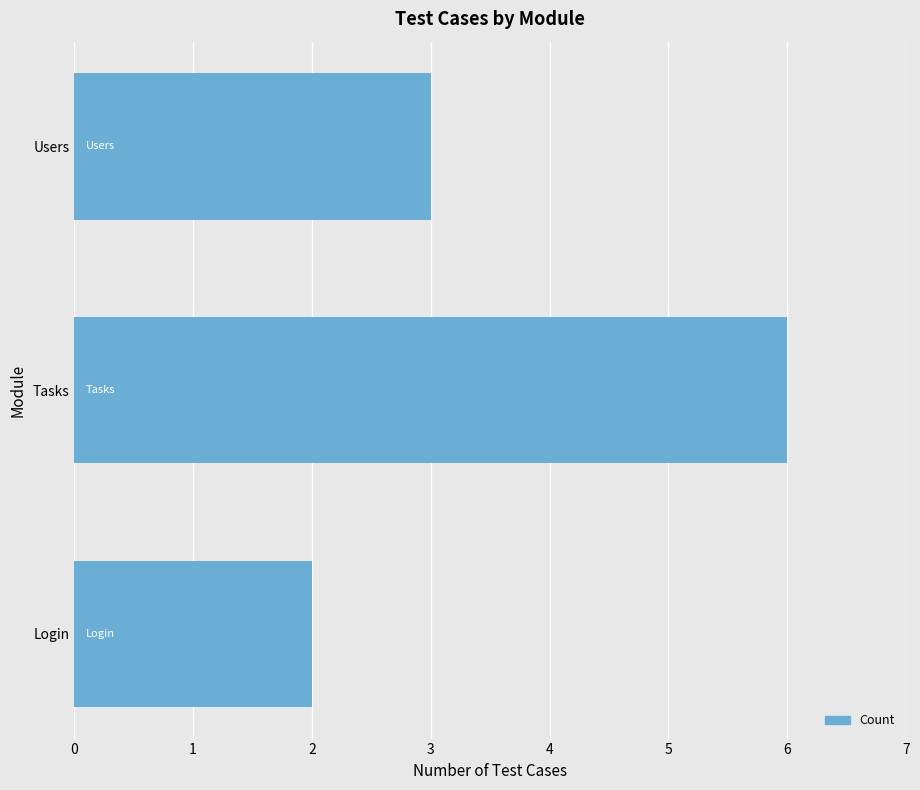

Reading bottom to top, extract all data points from this chart.

Login=2	Tasks=6	Users=3